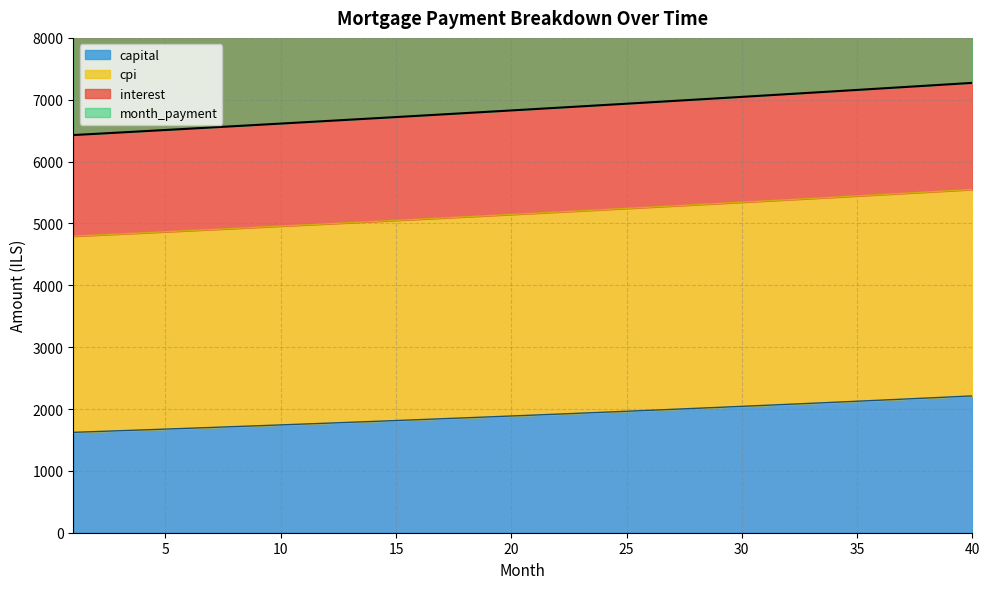

At how many categories does at least one series exceed 10043?

22